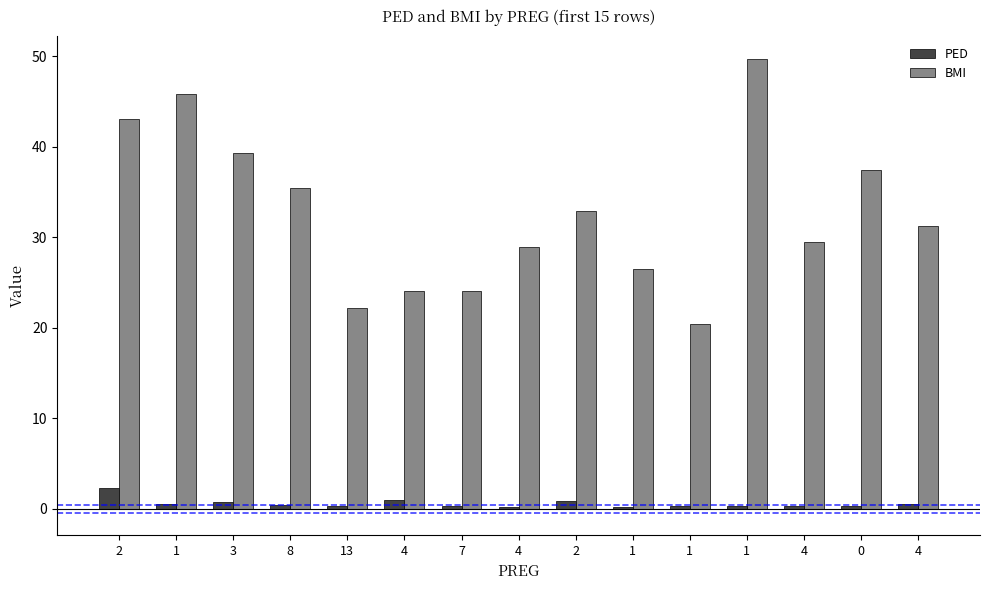

Reading right to left, what are all the values shown in this chart?

PED: 4=0.5	0=0.2	4=0.3	1=0.3	1=0.3	1=0.2	2=0.9	4=0.2	7=0.3	4=1.0	13=0.2	8=0.4	3=0.7	1=0.6	2=2.3
BMI: 4=31.2	0=37.4	4=29.5	1=49.7	1=20.4	1=26.5	2=32.9	4=28.9	7=24.0	4=24.0	13=22.2	8=35.4	3=39.3	1=45.8	2=43.1